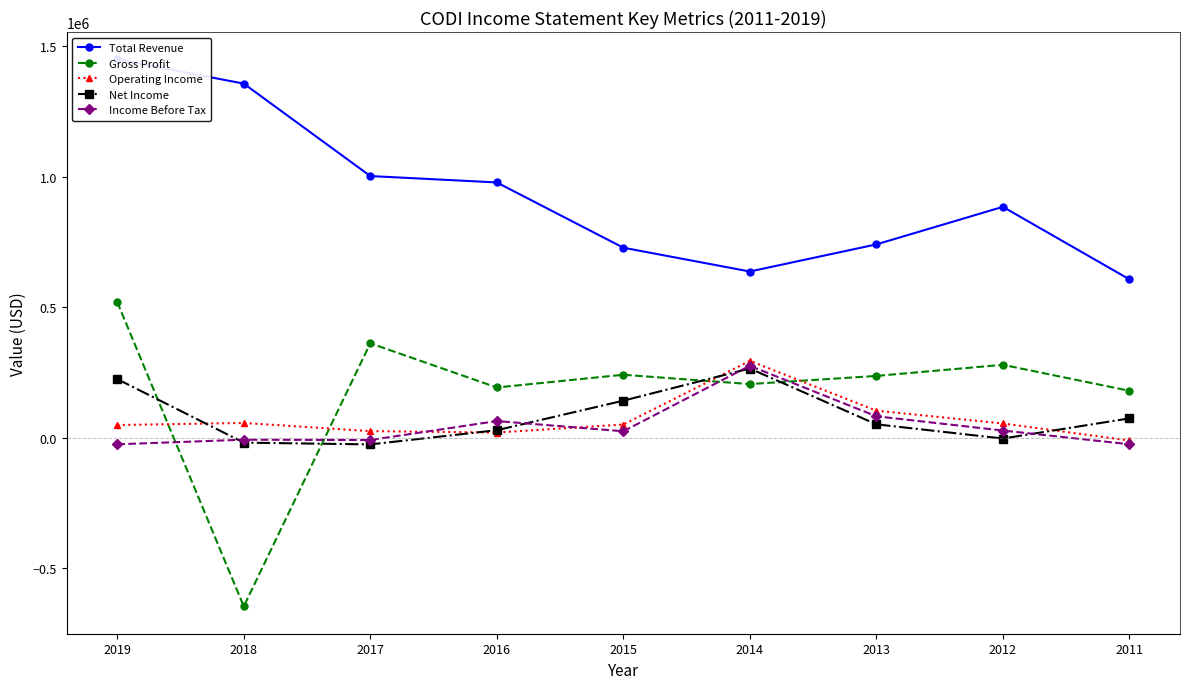

What is the difference between the maximum and minimum values in the Gross Profit series?

1167000